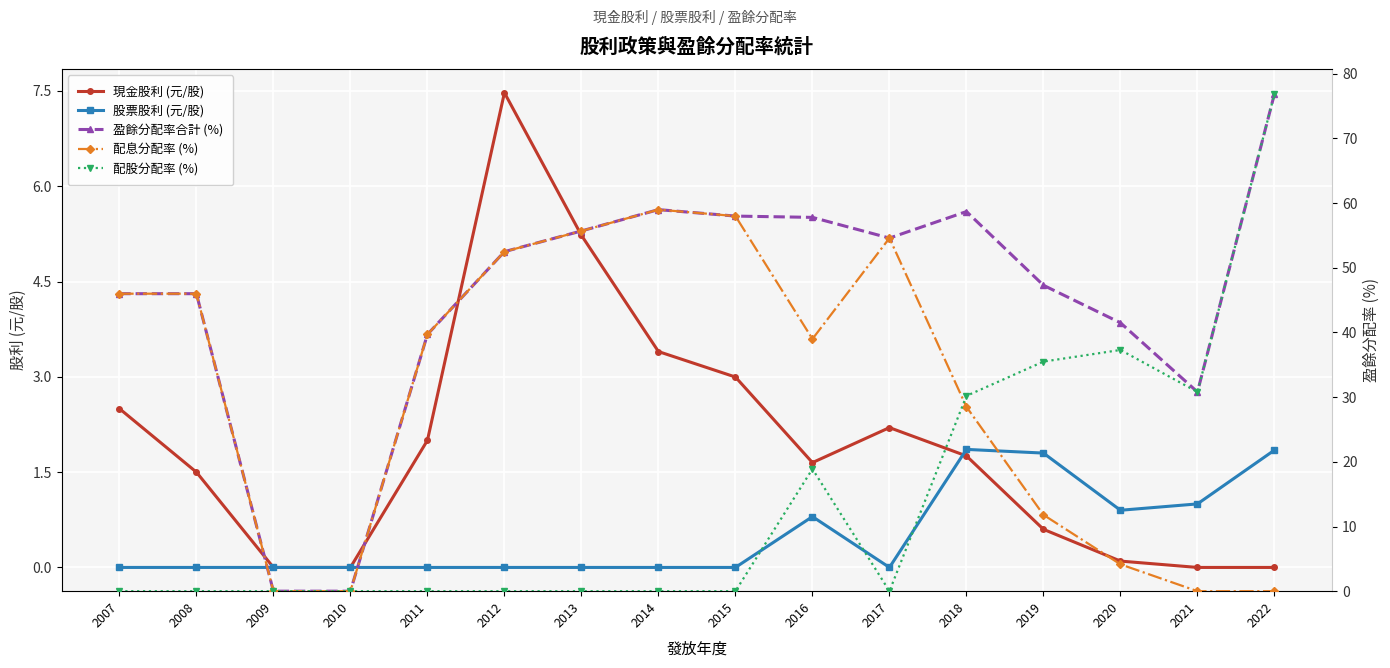

At which category does the chart reach its peak across all series?

2022